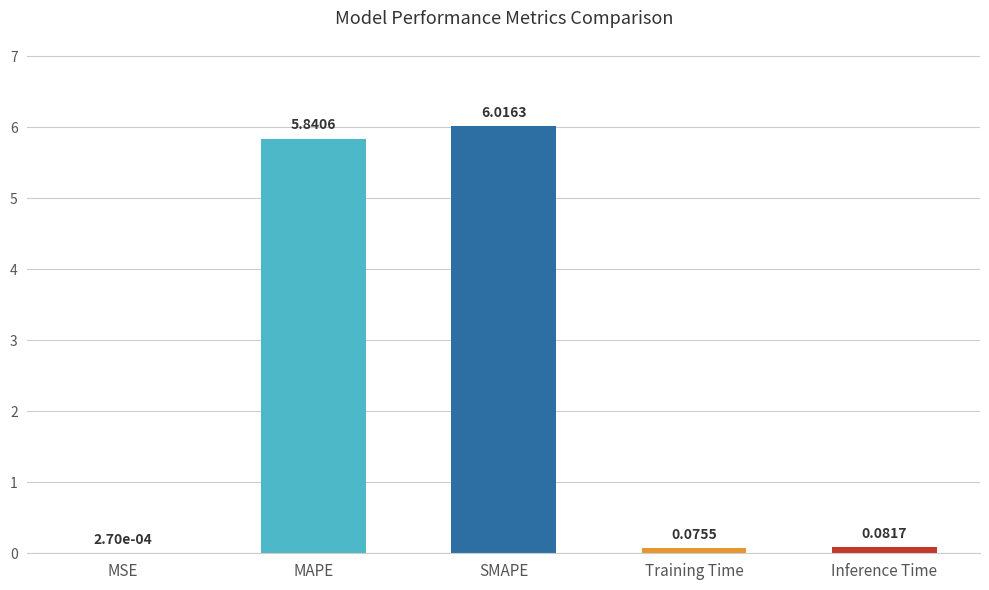

What is the sum of the values at SMAPE and Training Time?

6.1